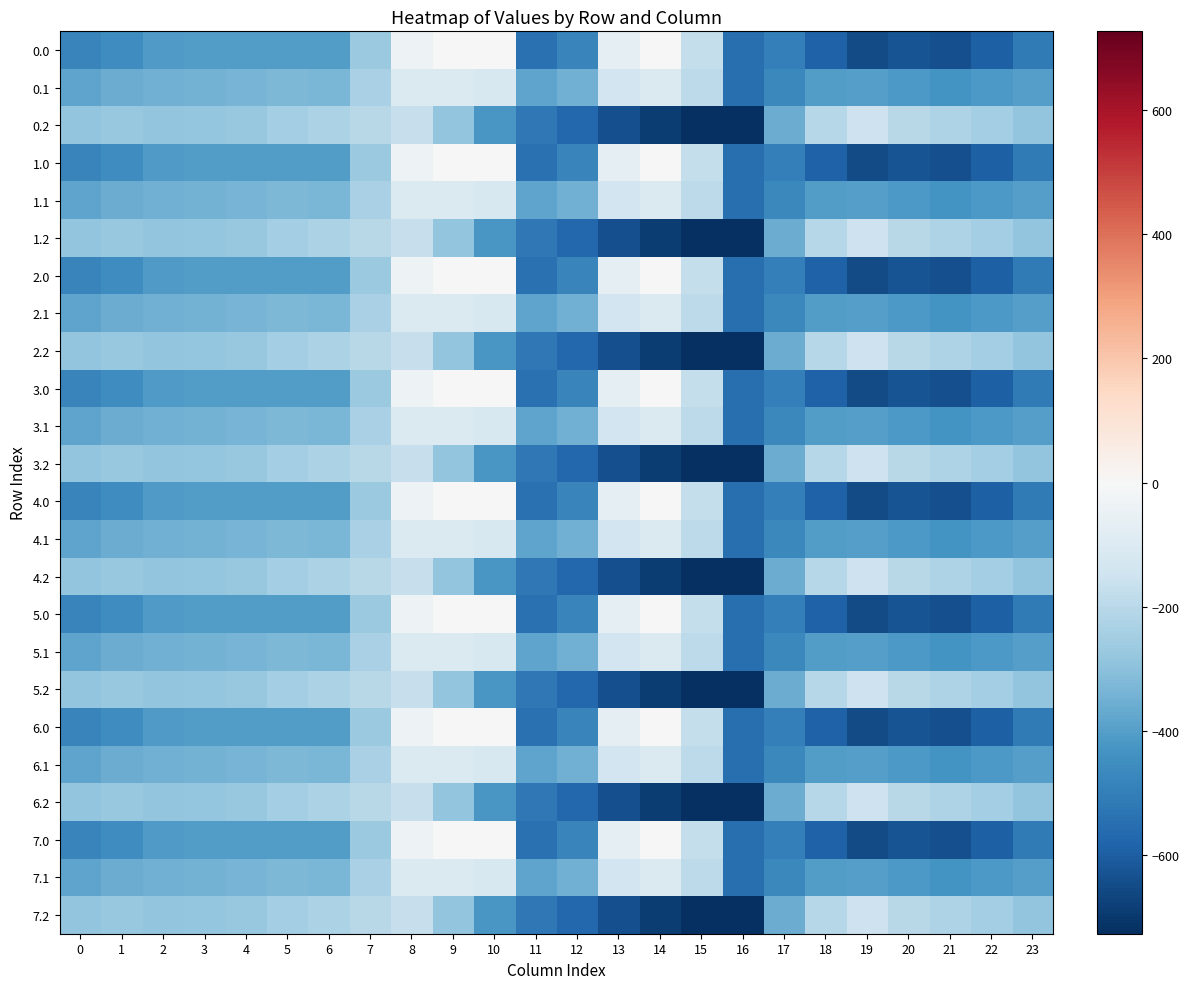

At which category does the chart reach its minimum across all series?

16